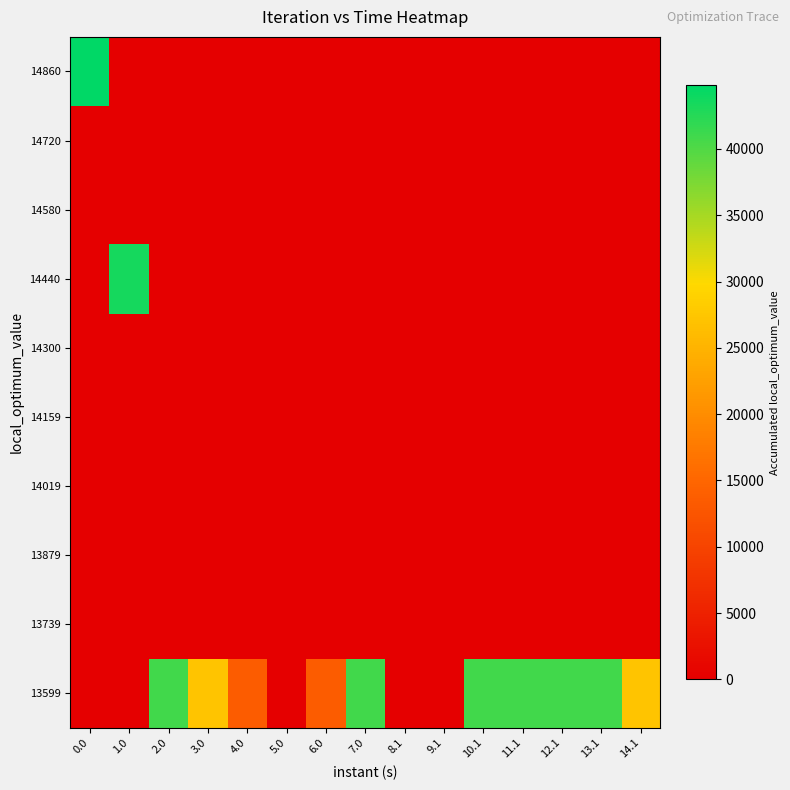

What is the spread (max minus min) of values at 11.1?

40800